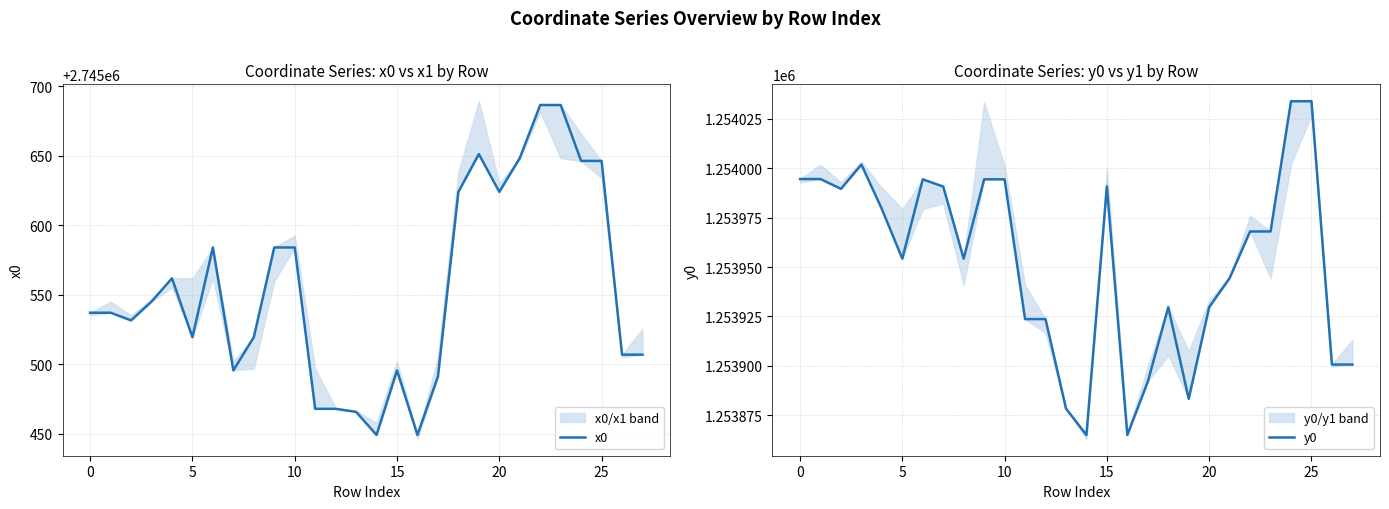

How many data points does each series have?

28